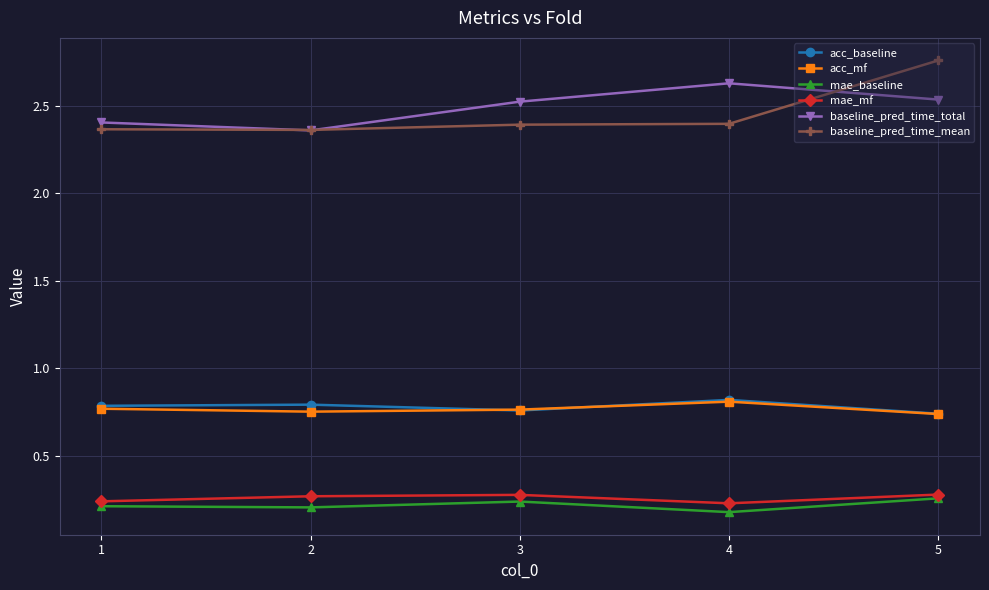

Which label corresponds to the largest value in the chart?

5